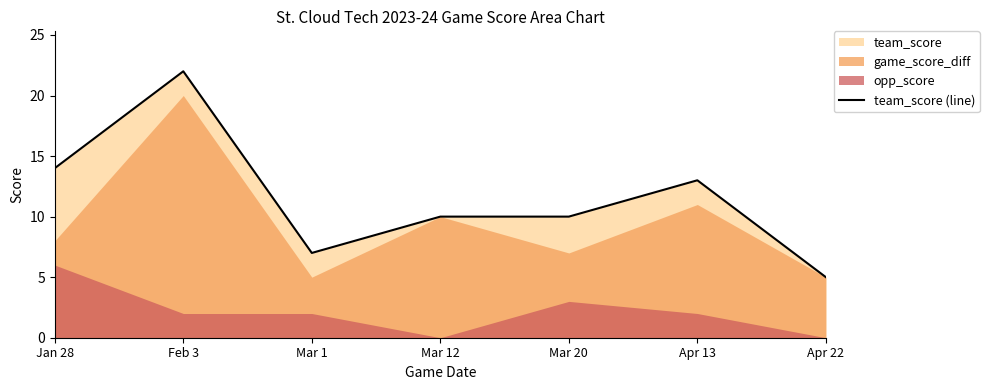

Does the chart display data point markers on the line(s)?

No